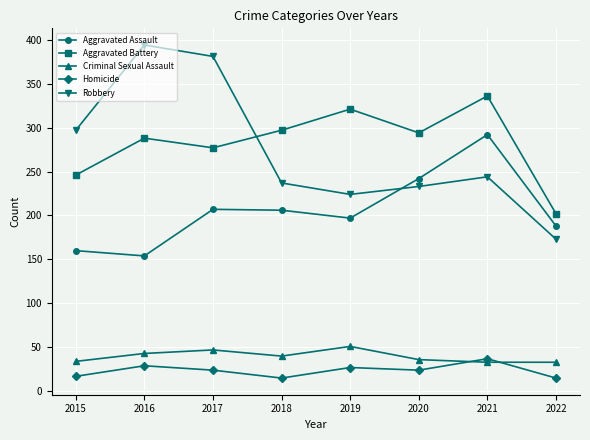

True or false: Aggravated Battery has more than 2 interior local peaks.

True